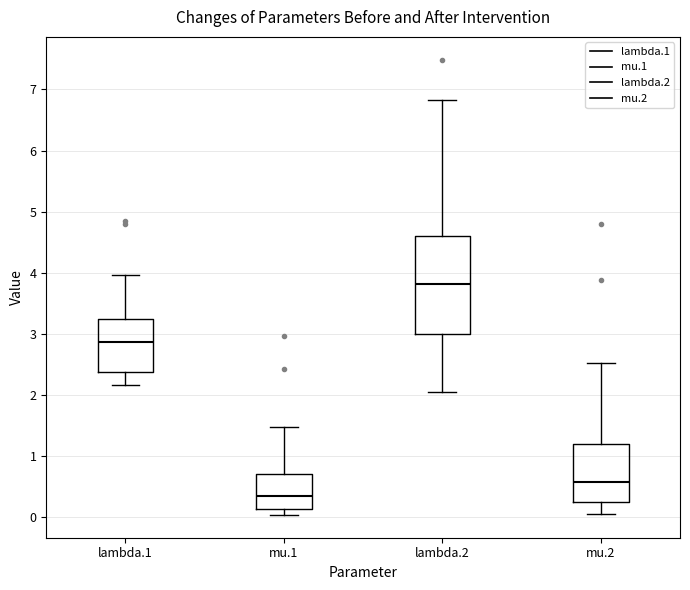

Reading left to right, read every box against the y-axis: the position of its median line, the range the box covers, and the ends of its whiskers. The values are not printed on the chart, so give them approximately, as read against the axis.

lambda.1: median 2.9, box 2.4 to 3.2, whiskers 2.2 to 4.0
mu.1: median 0.3, box 0.1 to 0.7, whiskers 0.0 to 1.5
lambda.2: median 3.8, box 3.0 to 4.6, whiskers 2.0 to 6.8
mu.2: median 0.6, box 0.2 to 1.2, whiskers 0.0 to 2.5